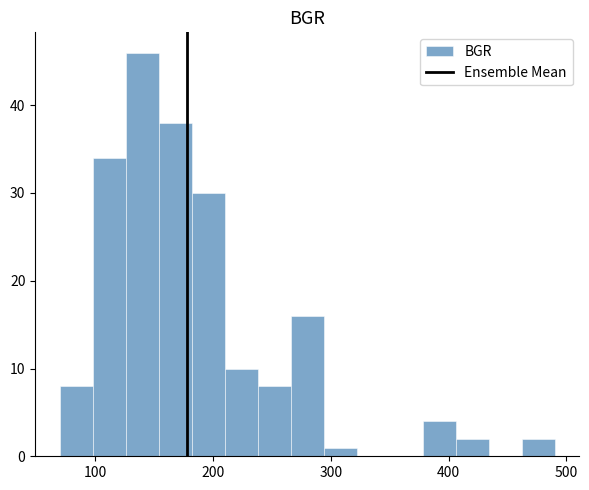

Around what value on the x-axis is the tallest bar? Give the approximate position of its centre, as read against the axis.

140